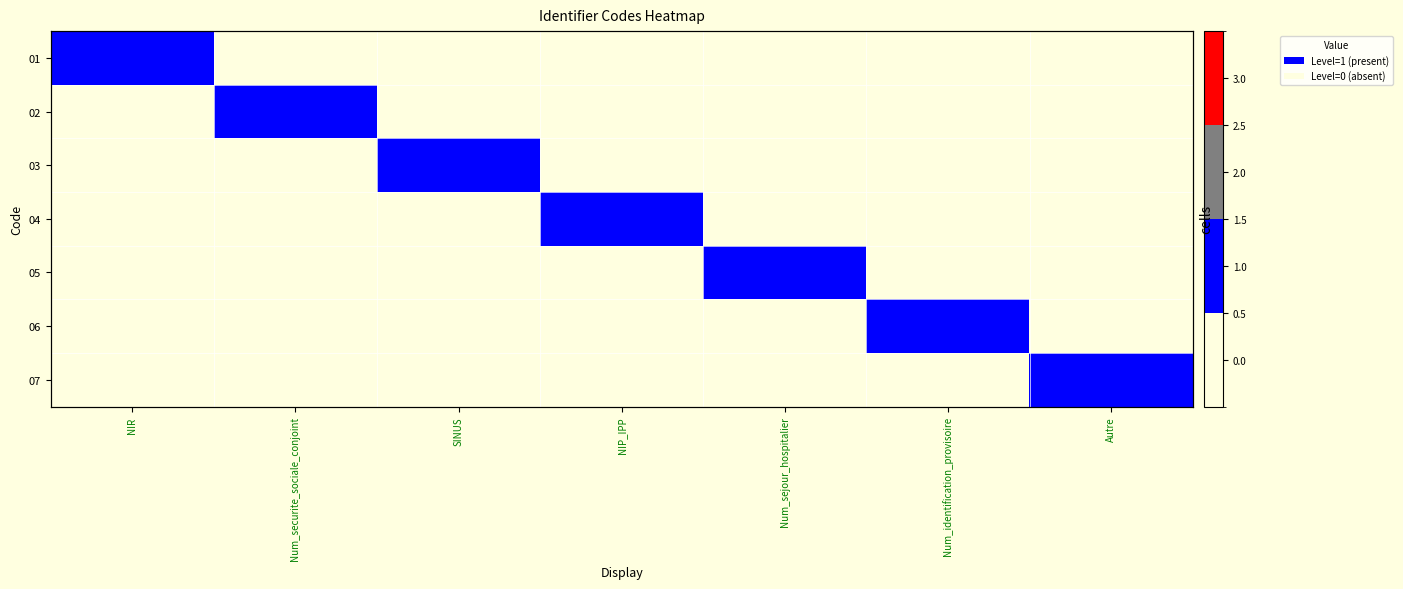

At SINUS, list the series in order from largest to smallest.

03, 01, 02, 04, 05, 06, 07